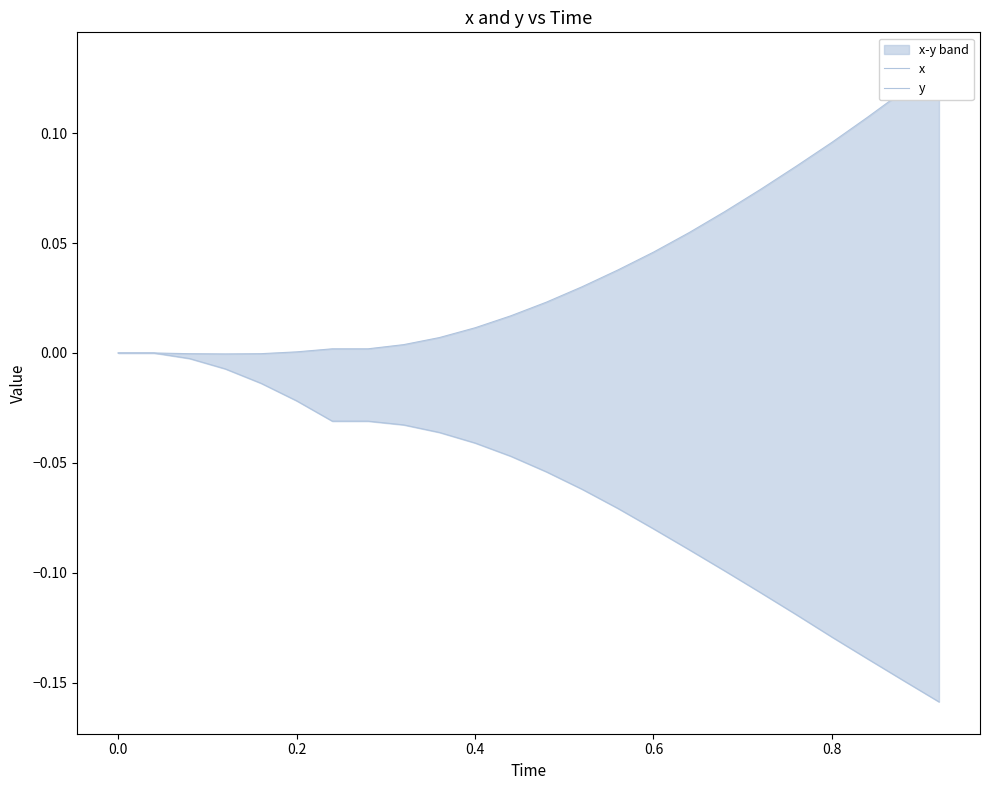

True or false: y and x cross at least once.

False